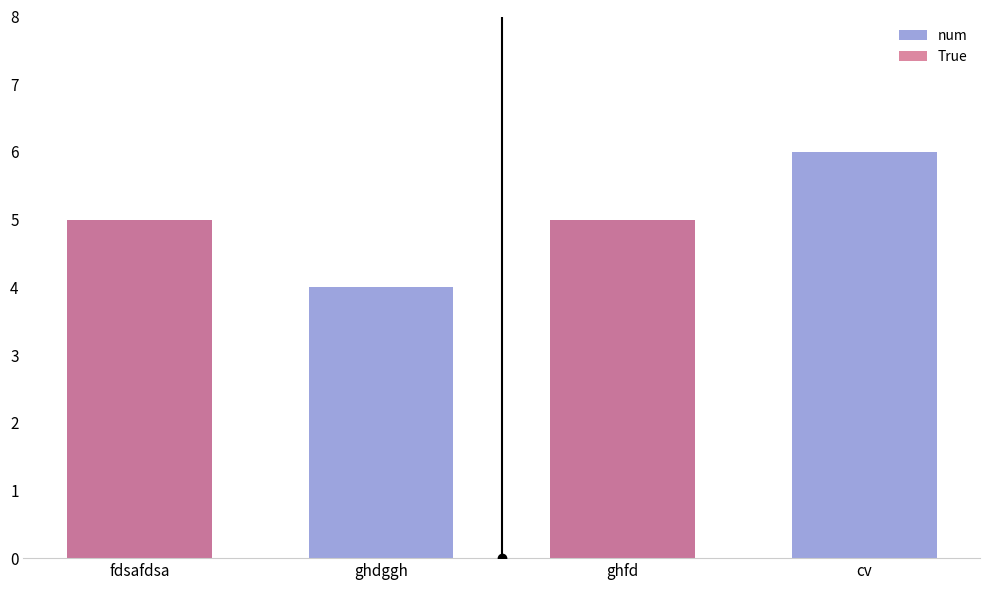

Rank the series by their maximum value, from highest to lowest.

num, True